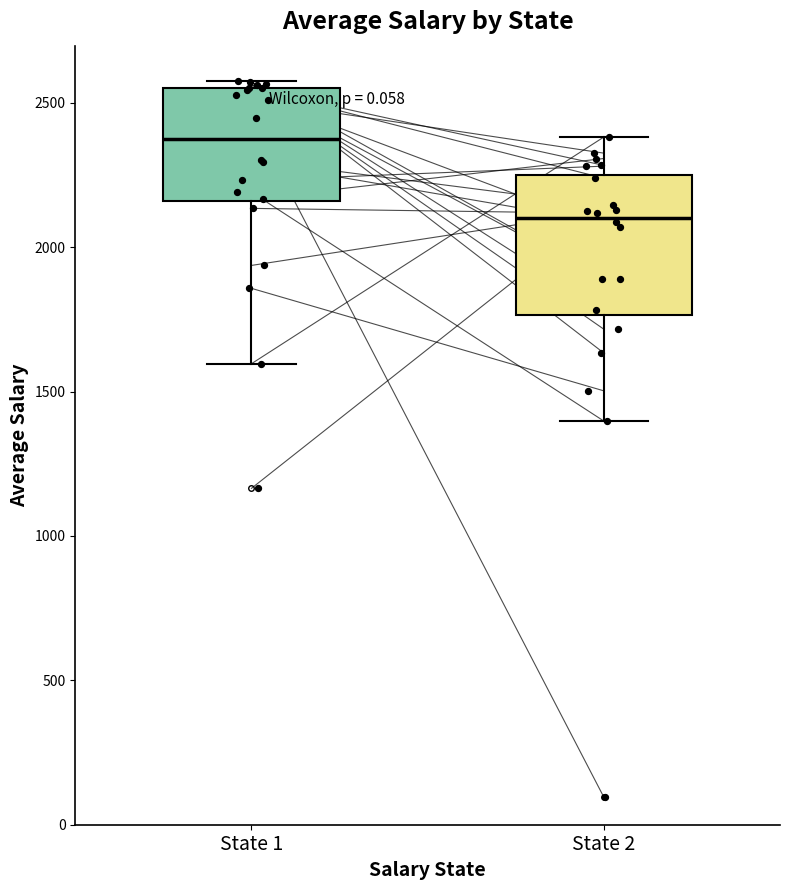

Which box has the highest median line?

State 1